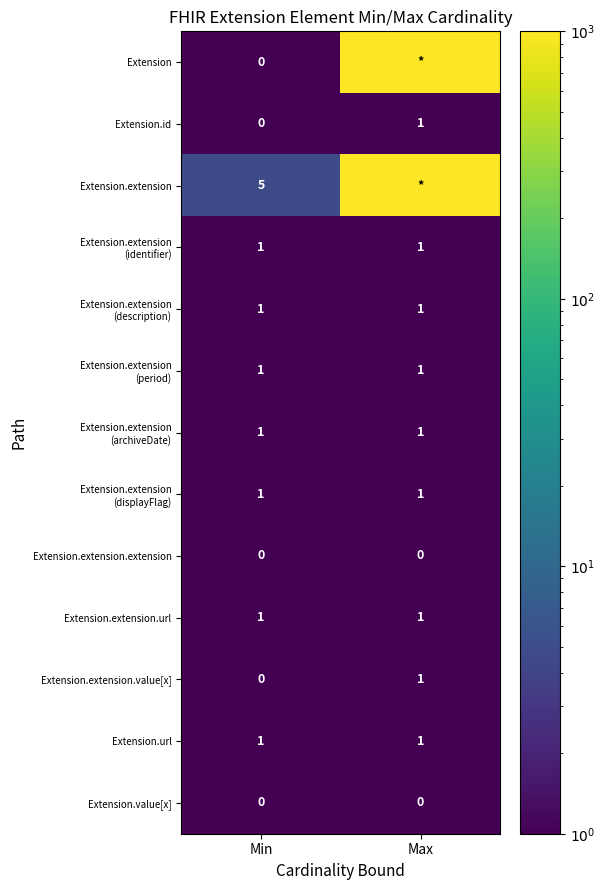

The value of Extension.value[x] at Min is 0.7. True or false?

False